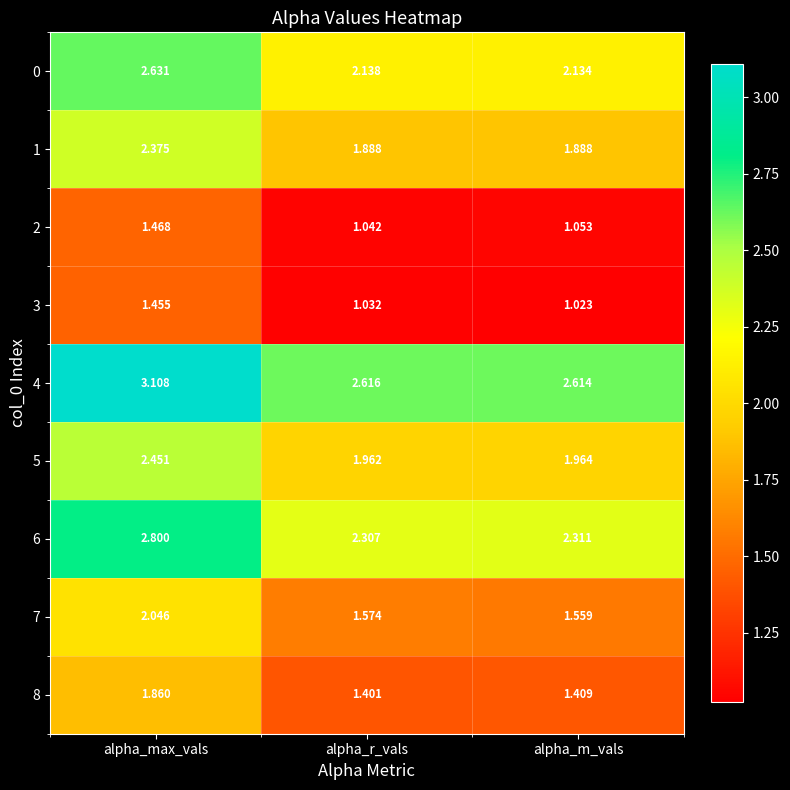

At which category does the chart reach its minimum across all series?

alpha_m_vals